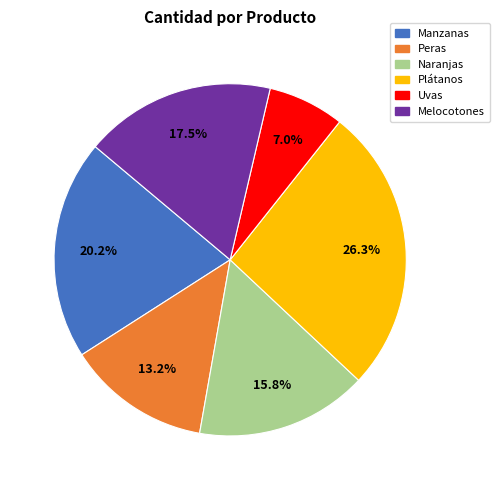

How many slices are in this pie chart?

6